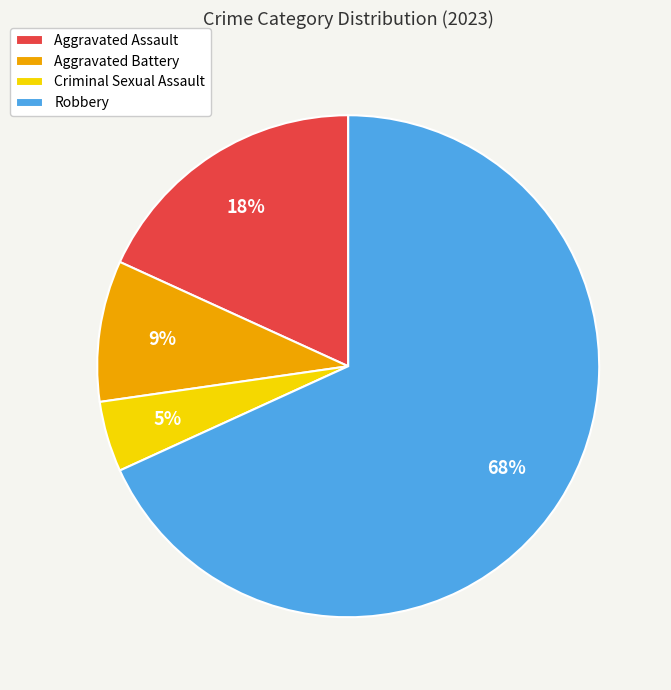

To the nearest percent, what is the combined percentage of Robbery and Criminal Sexual Assault?

73%